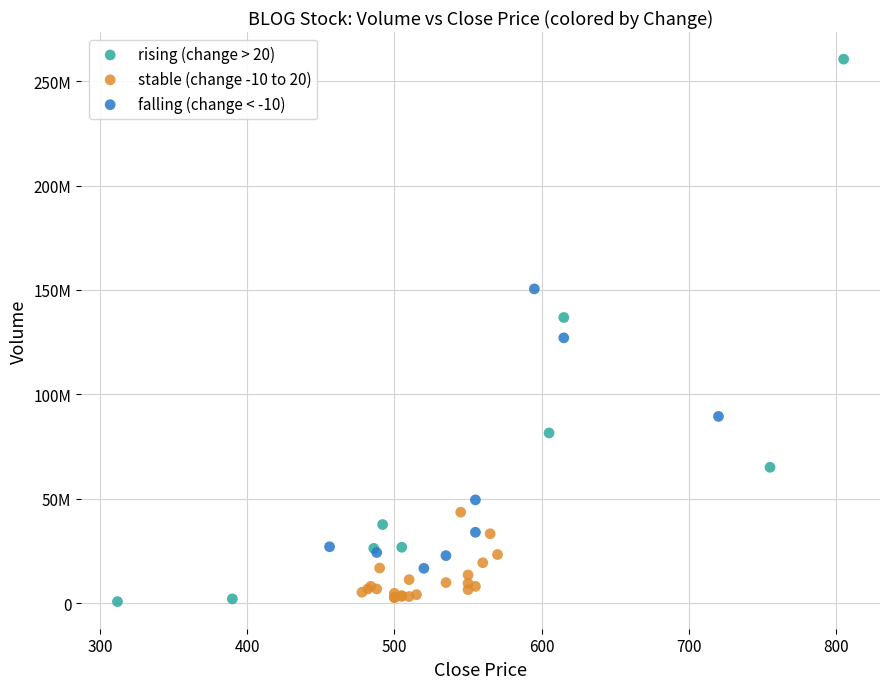

What are all the series names shown in the legend?

rising (change > 20), stable (change -10 to 20), falling (change < -10)